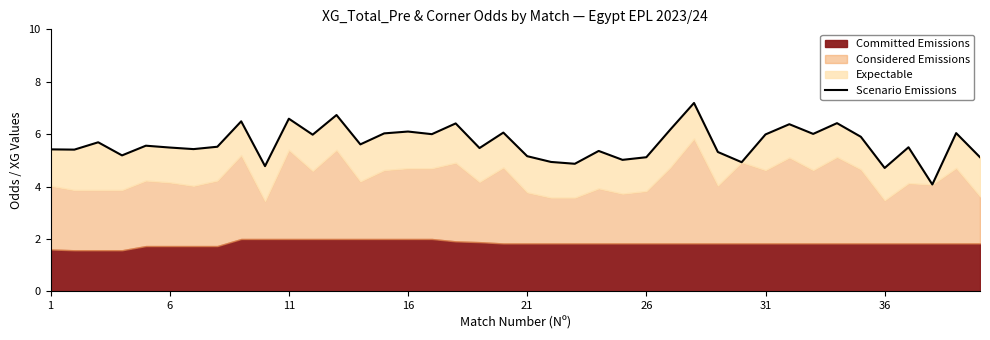

Reading left to right, transcribe all the data shown in this chart.

5.4	5.4	5.7	5.2	5.6	5.5	5.4	5.5	6.5	4.8	6.6	6.0	6.7	5.6	6.0	6.1	6.0	6.4	5.5	6.1	5.2	4.9	4.9	5.4	5.0	5.1	6.2	7.2	5.3	4.9	6.0	6.4	6.0	6.4	5.9	4.7	5.5	4.1	6.0	5.1